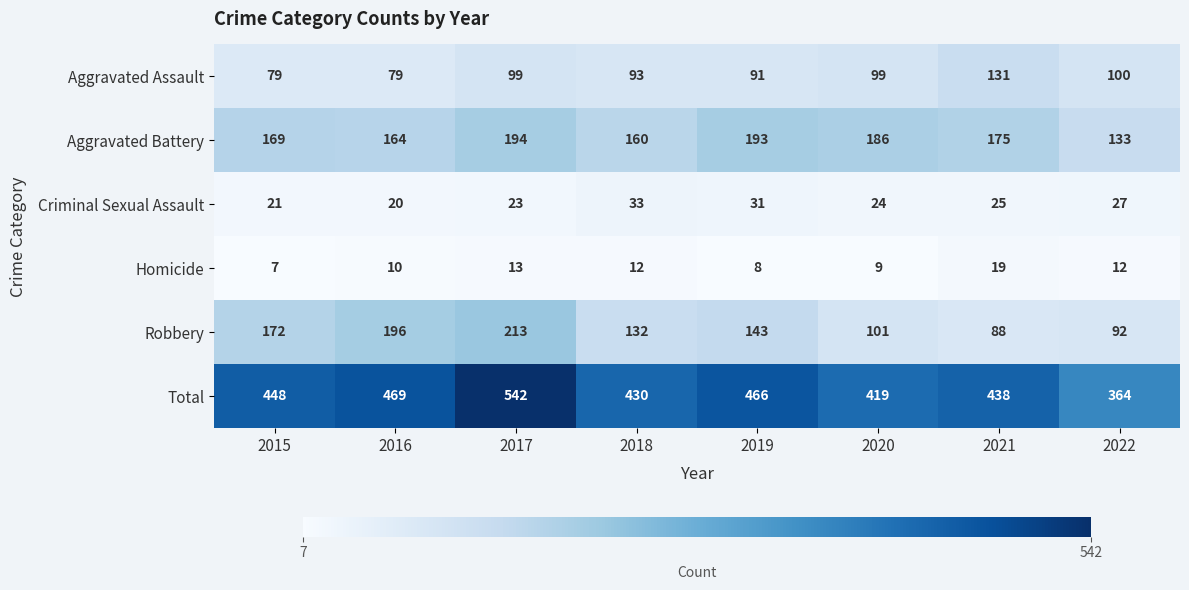

Read the Total value at 2017.

542